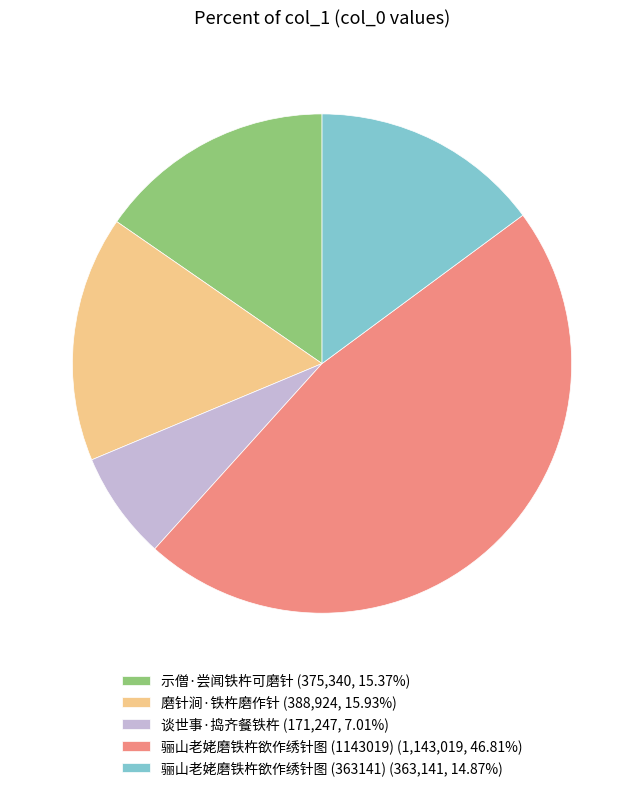

Is it true that 谈世事·捣齐餐铁杵 is 22% of the pie?

False